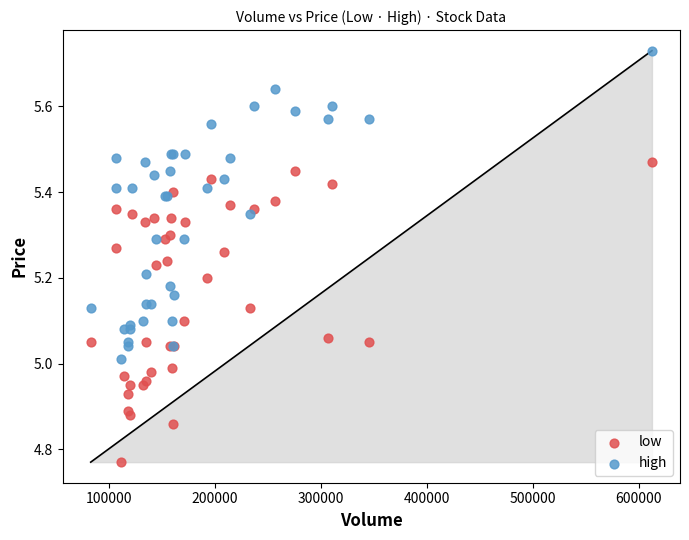

Which series contains the highest Y value?

high